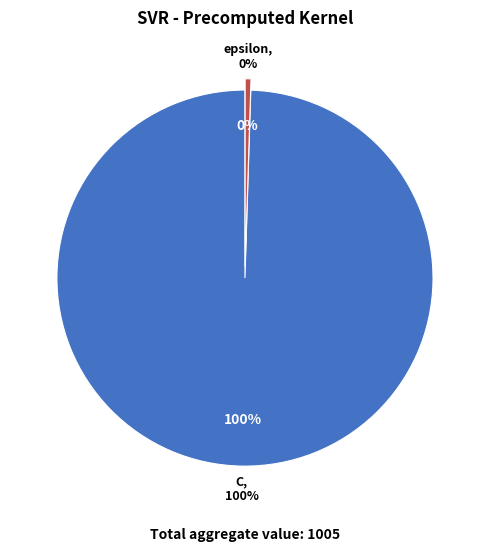

What percentage is the C slice, to the nearest percent?

100%